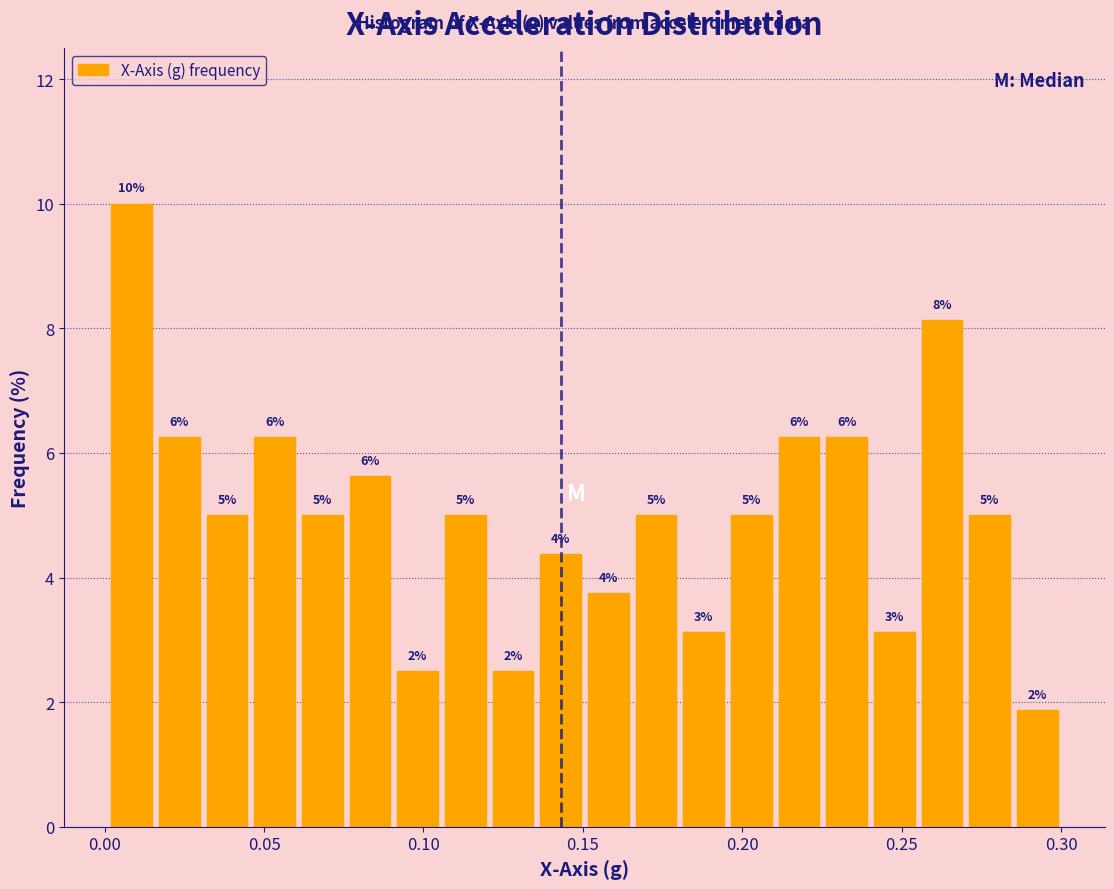

Read against the x-axis, roughly where is the centre of the tallest bar?

0.010